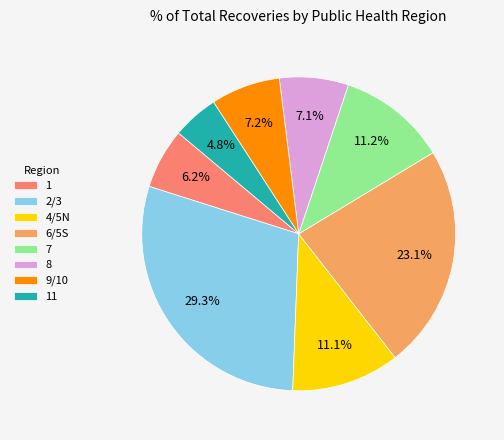

What is the ratio of the value at 11 to the value at 1?

0.8